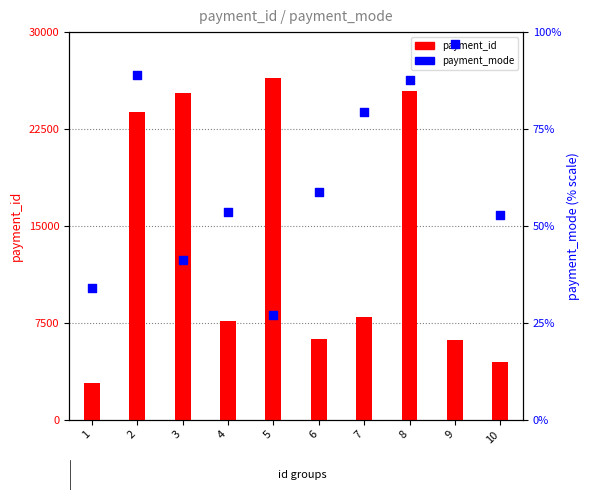

Which series reaches the minimum Y coordinate?

payment_mode